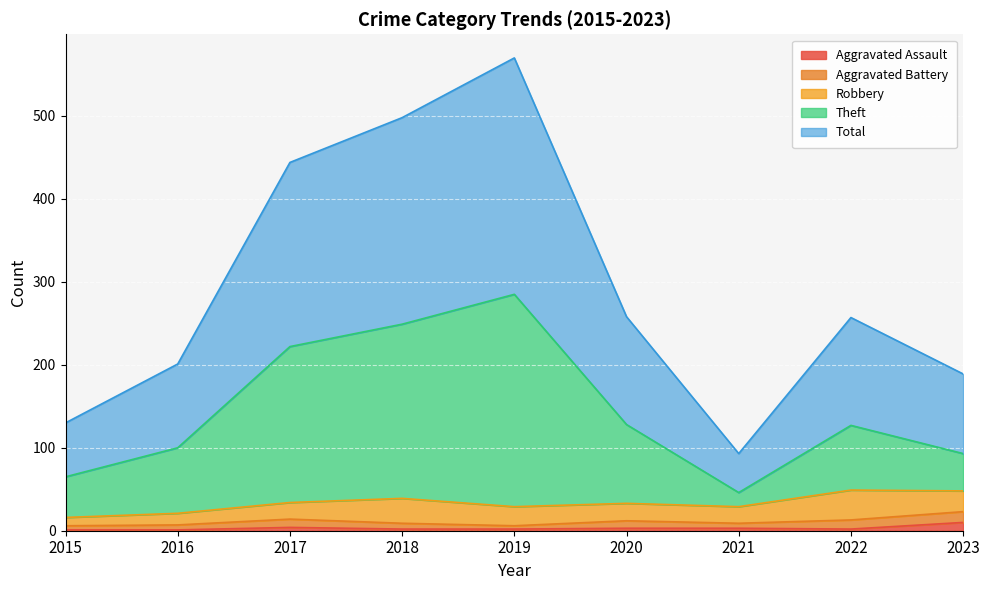

At how many categories does at least one series exceed 538?

1